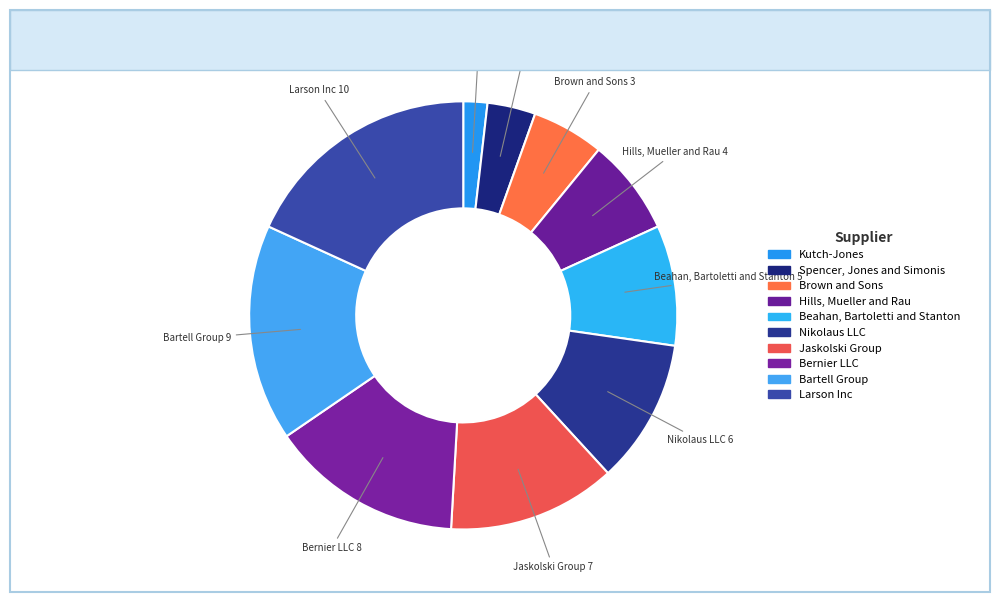

What is the change in value from Hills, Mueller and Rau to Larson Inc?

+6